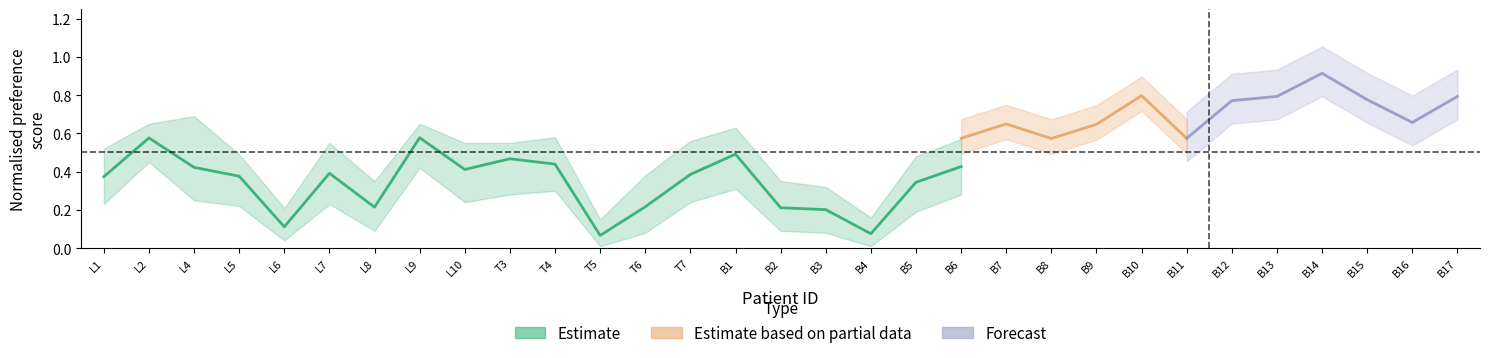

Is it true that Tonsillectomy_lower equals 0.3 at T3?

True